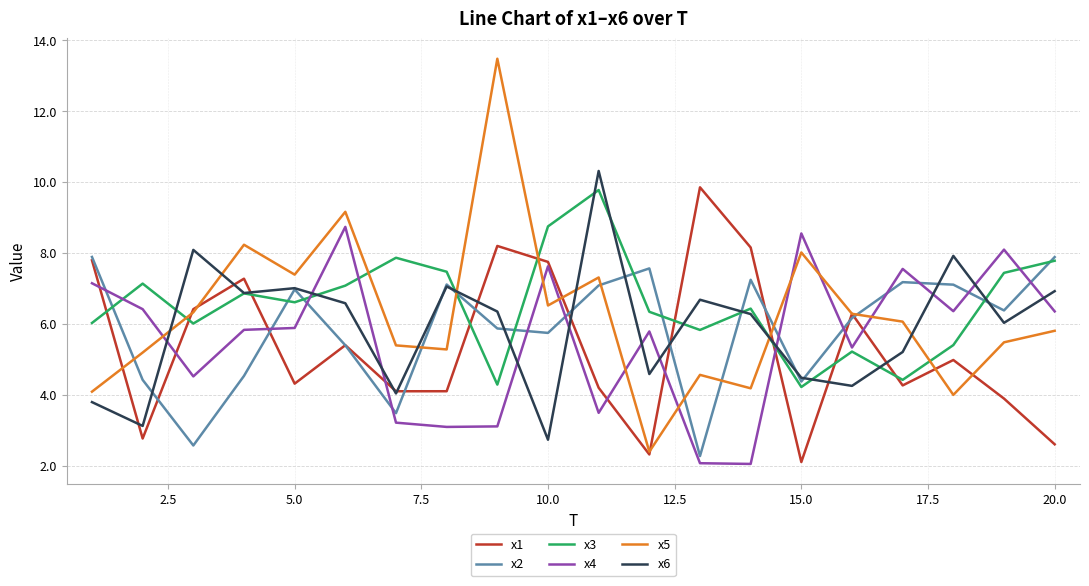

What is the difference between the maximum and minimum values in the x5 series?

11.1